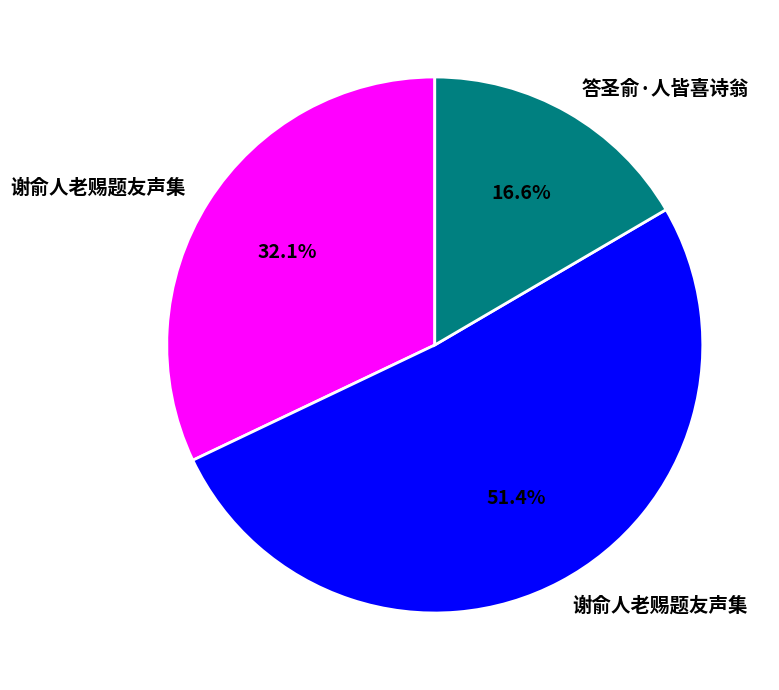

How many slices are in this pie chart?

3